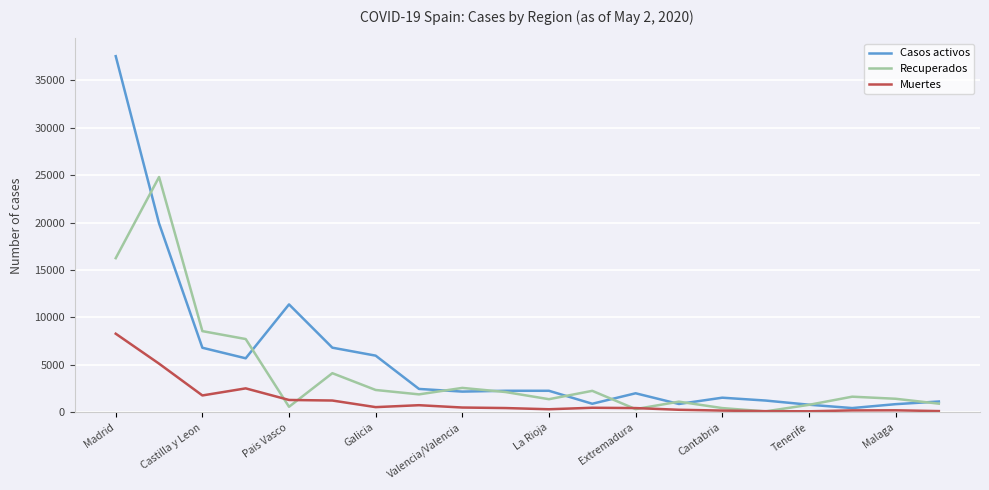

Which series has the largest total across all categories?

Casos activos